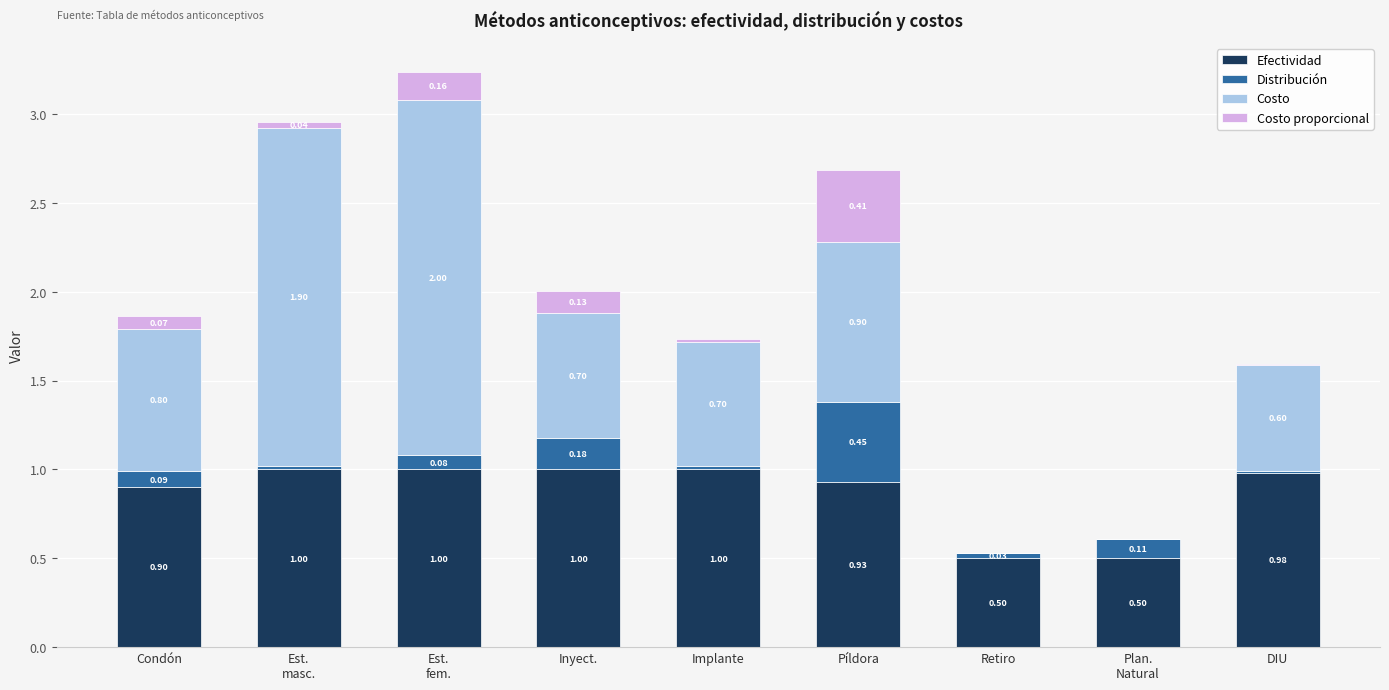

Does the chart contain stacked bars?

Yes